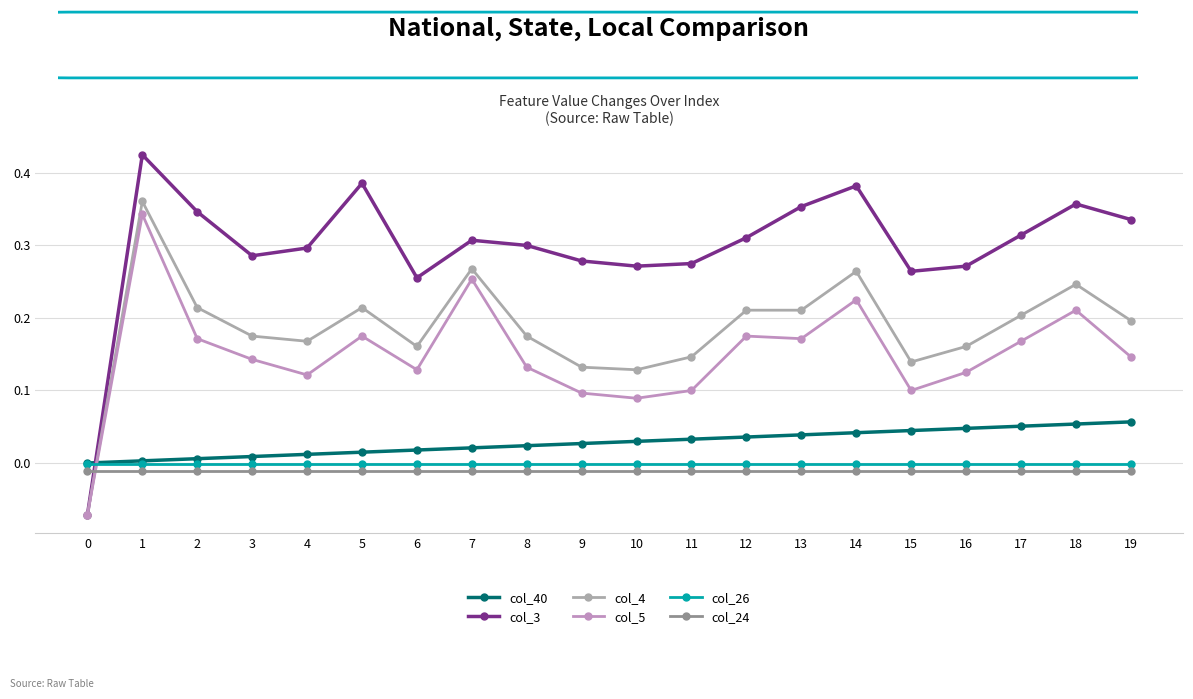

At 2, list the series in order from smallest to largest.

col_24, col_26, col_40, col_5, col_4, col_3